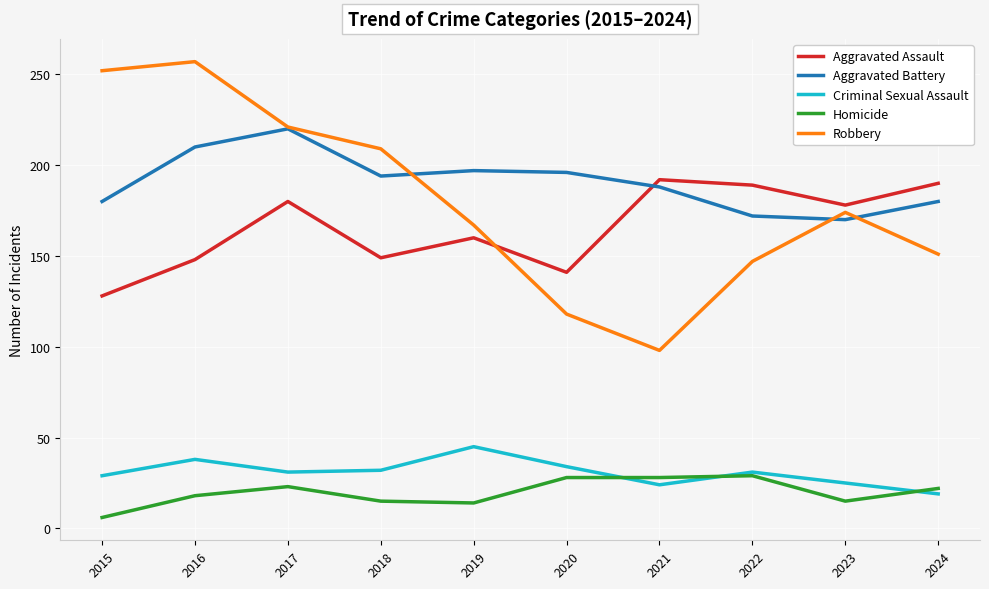

Where is Aggravated Battery nearest to the value 195?

2018